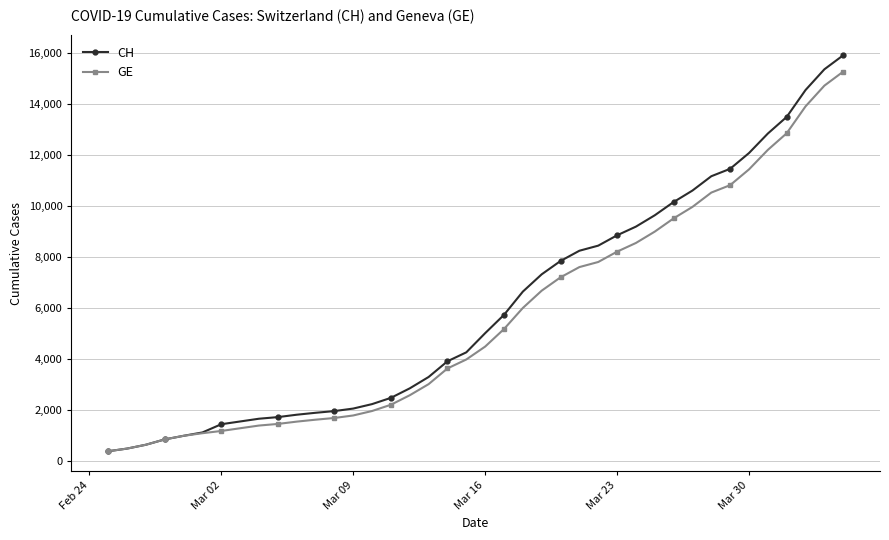

At how many categories does at least one series exceed 13680?

3